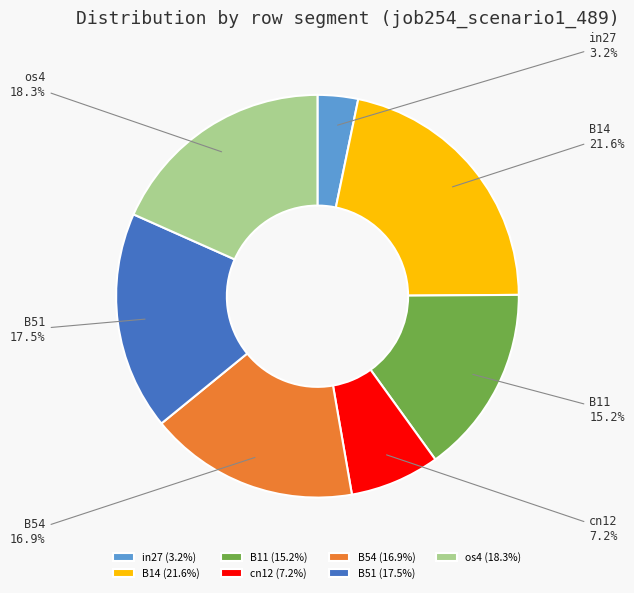

What is the total percentage of B14 and B11?

36.8%